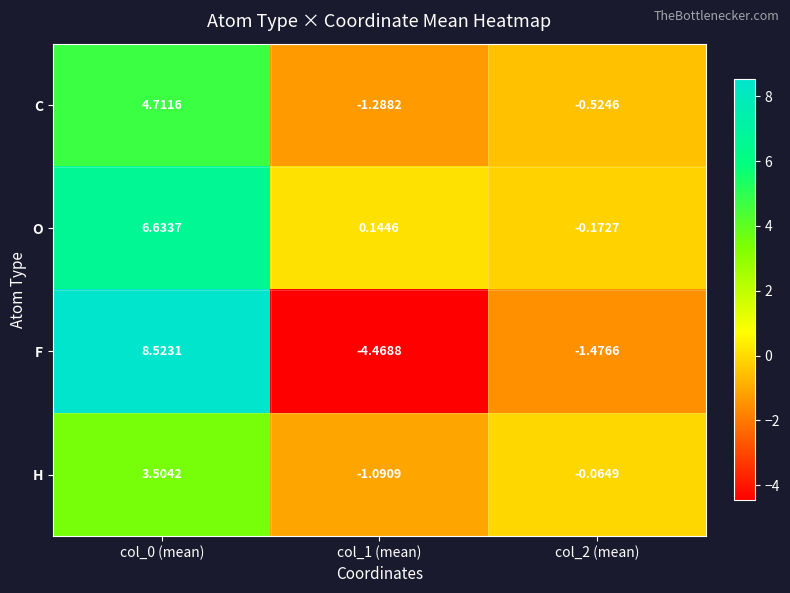

Is the value of O at col_0 (mean) greater than the value of C at col_1 (mean)?

Yes